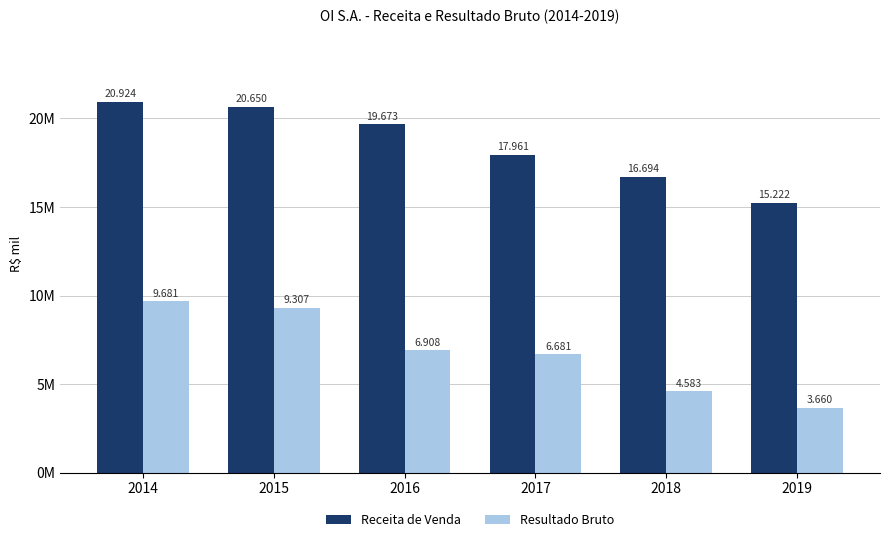

Which series has the largest total across all categories?

Receita de Venda